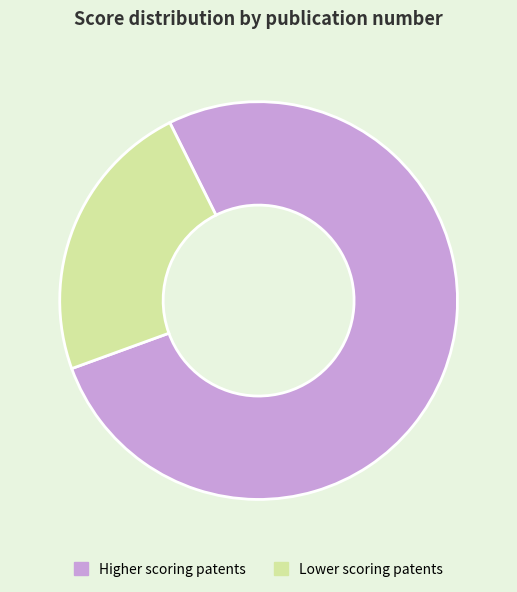

Which category has the smallest portion of the pie?

Lower scoring patents